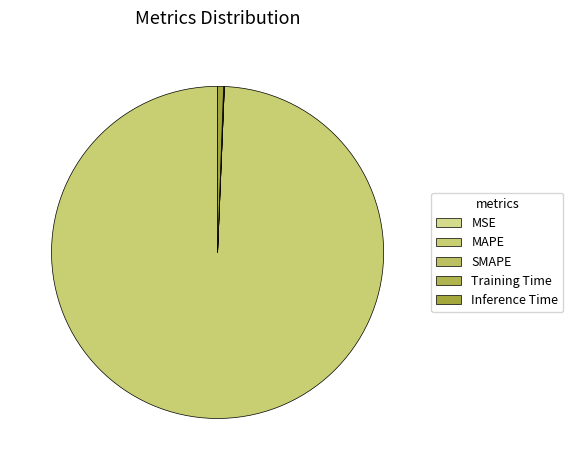

To the nearest percent, what is the average slice percentage?

20%